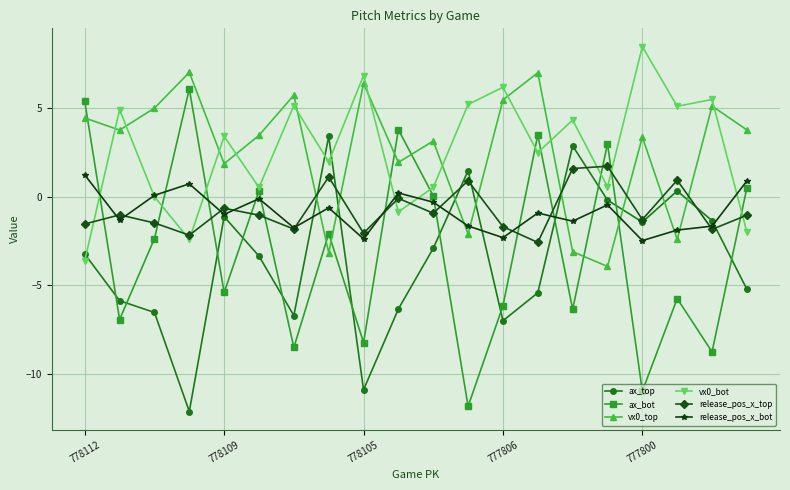

What is the greatest value displayed?

8.5